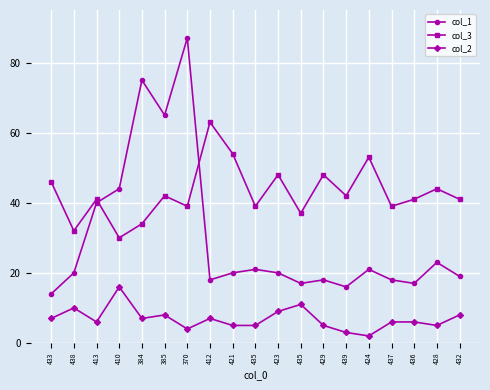

Reading right to left, what are all the values shown in this chart?

col_1: 432=19	428=23	436=17	437=18	424=21	439=16	429=18	435=17	423=20	435=21	421=20	412=18	370=87	385=65	384=75	410=44	413=40	438=20	433=14
col_3: 432=41	428=44	436=41	437=39	424=53	439=42	429=48	435=37	423=48	435=39	421=54	412=63	370=39	385=42	384=34	410=30	413=41	438=32	433=46
col_2: 432=8	428=5	436=6	437=6	424=2	439=3	429=5	435=11	423=9	435=5	421=5	412=7	370=4	385=8	384=7	410=16	413=6	438=10	433=7